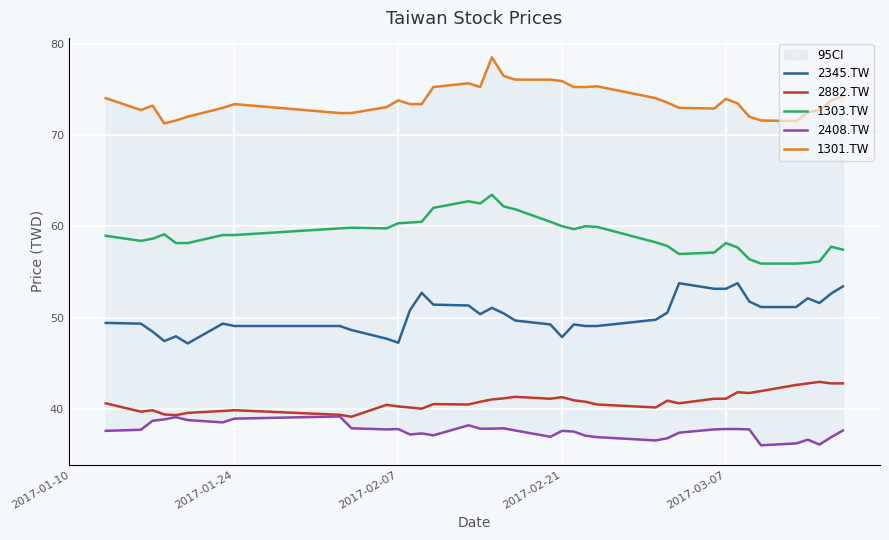

Is it true that 2345.TW equals 73.9 at 32?

False